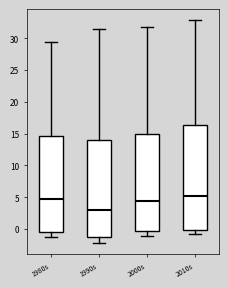

Where is the upper edge of the box for 1980s on the y-axis? The values are not printed on the chart, so give them approximately, as read against the axis.

14.5